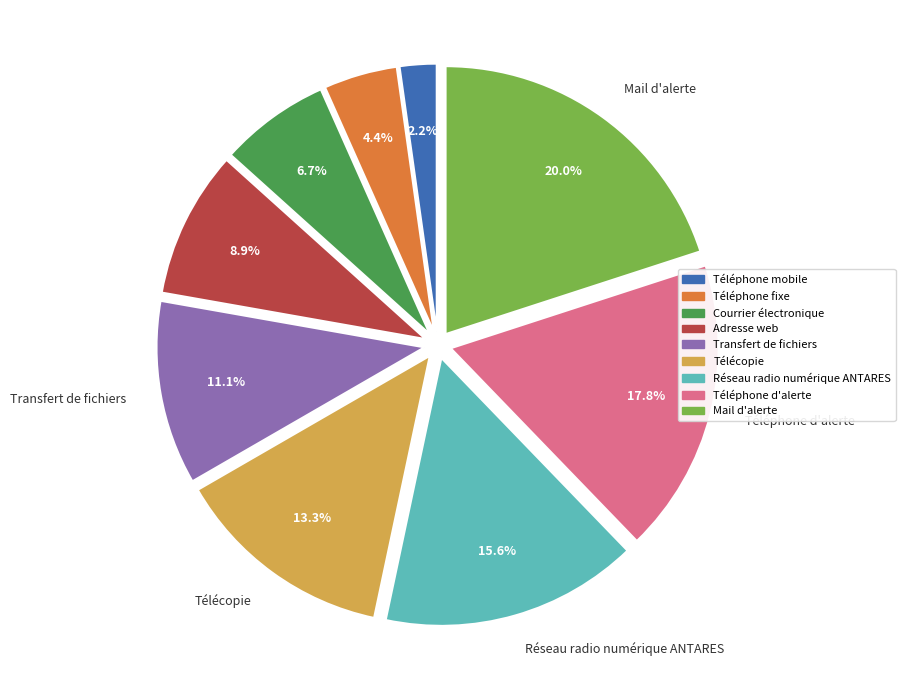

Which category has the biggest portion of the pie?

Mail d'alerte